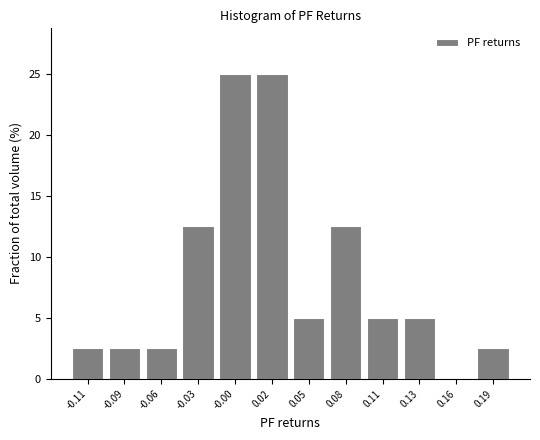

Reading left to right, what are all the values shown in this chart?

-0.11=2.5	-0.09=2.5	-0.06=2.5	-0.03=12.5	-0.00=25.0	0.02=25.0	0.05=5.0	0.08=12.5	0.11=5.0	0.13=5.0	0.16=0.0	0.19=2.5